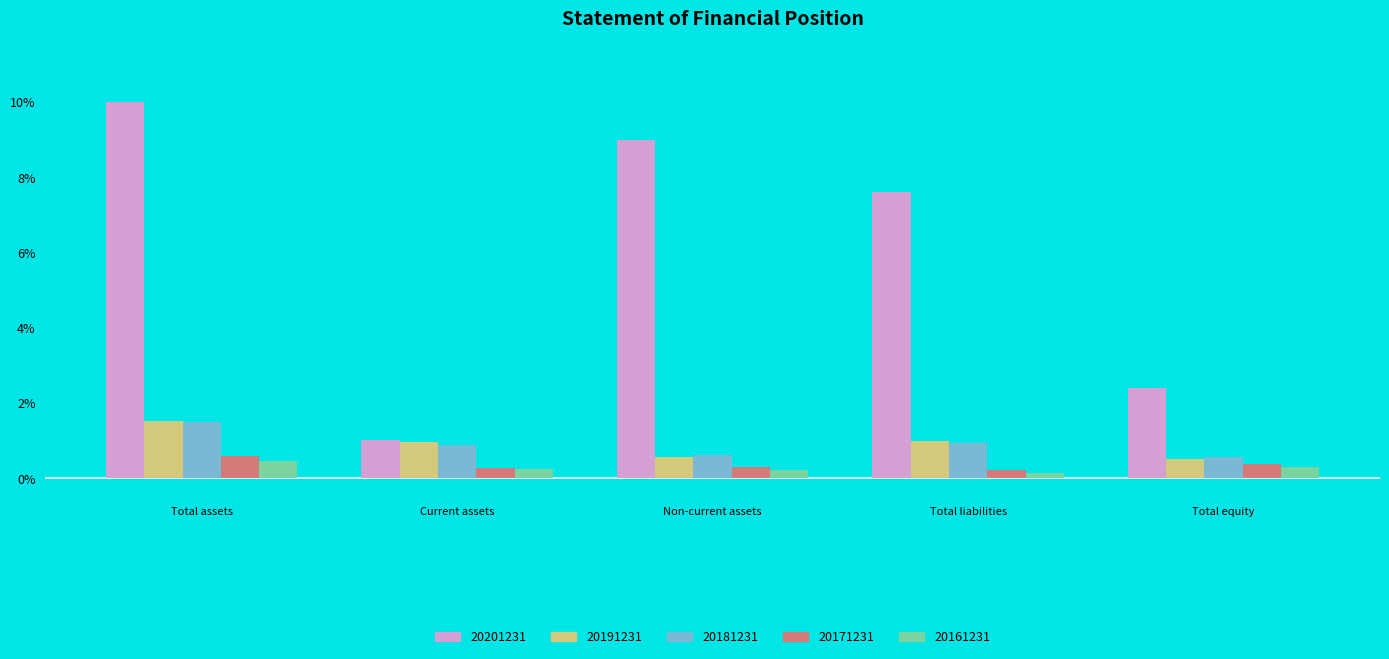

Which series has the widest spread of values?

20201231